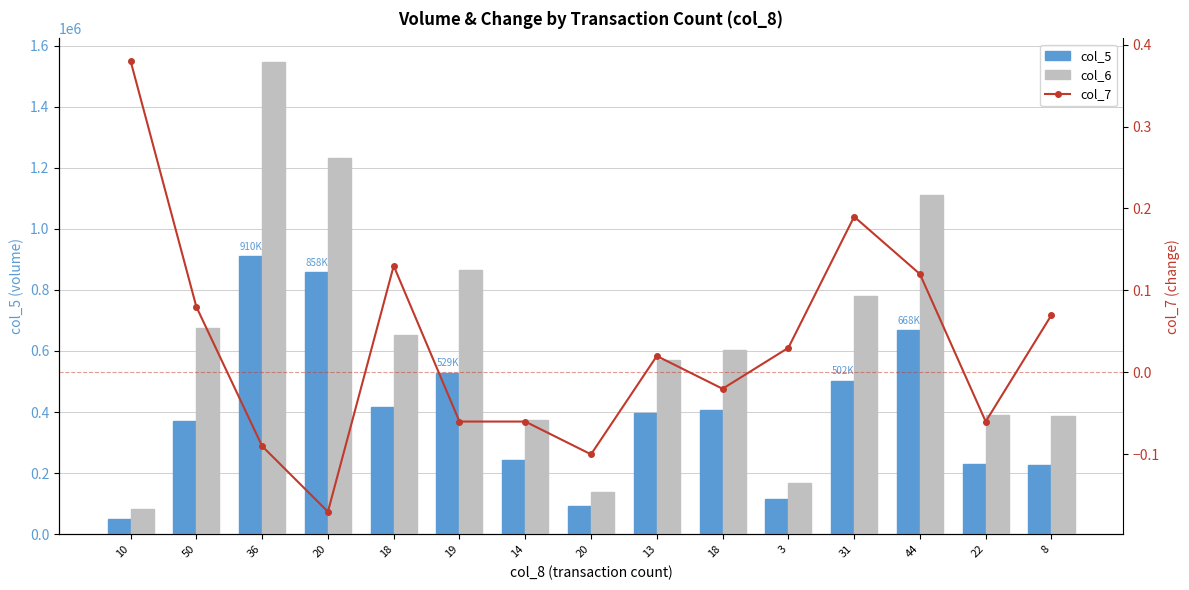

What is the label of the 1st bar from the right?

8